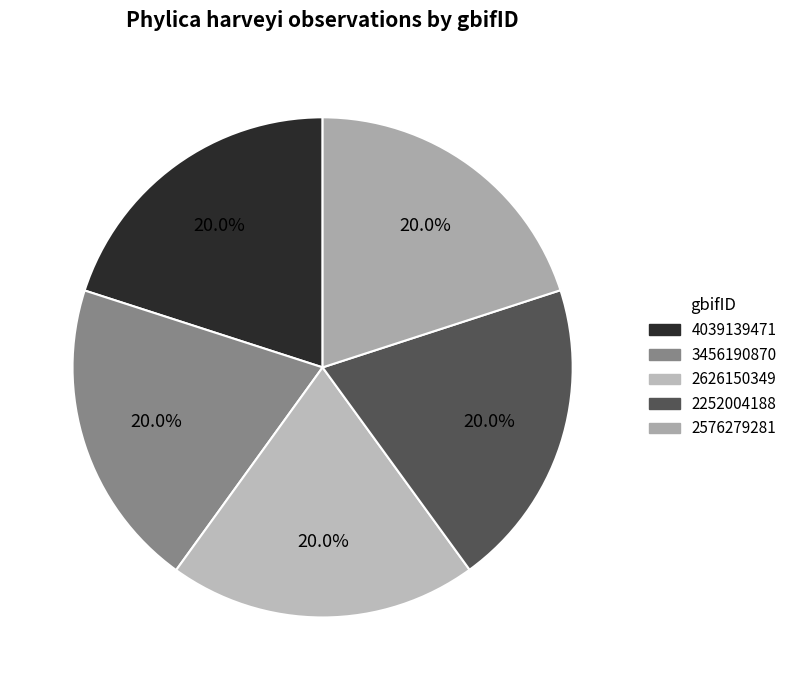

Is it true that 2626150349 is 20% of the pie?

True